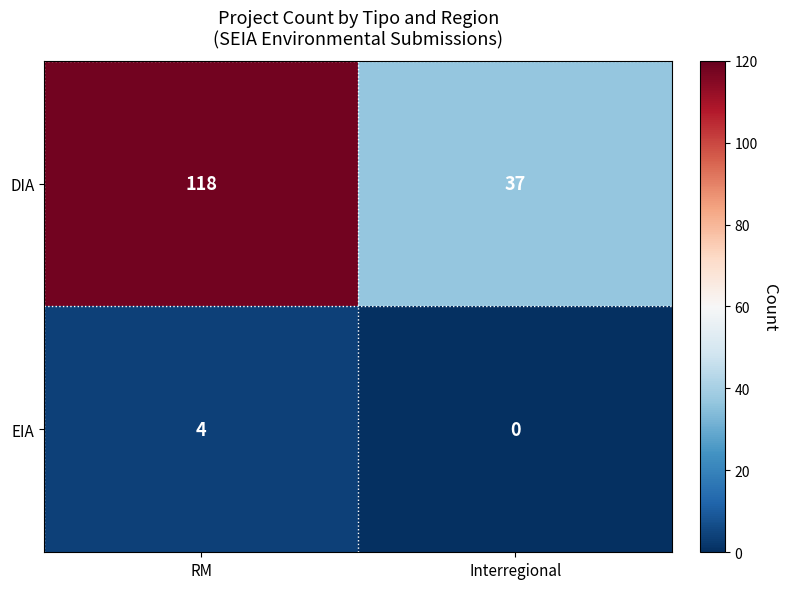

The EIA series shows 4 at RM. True or false?

True